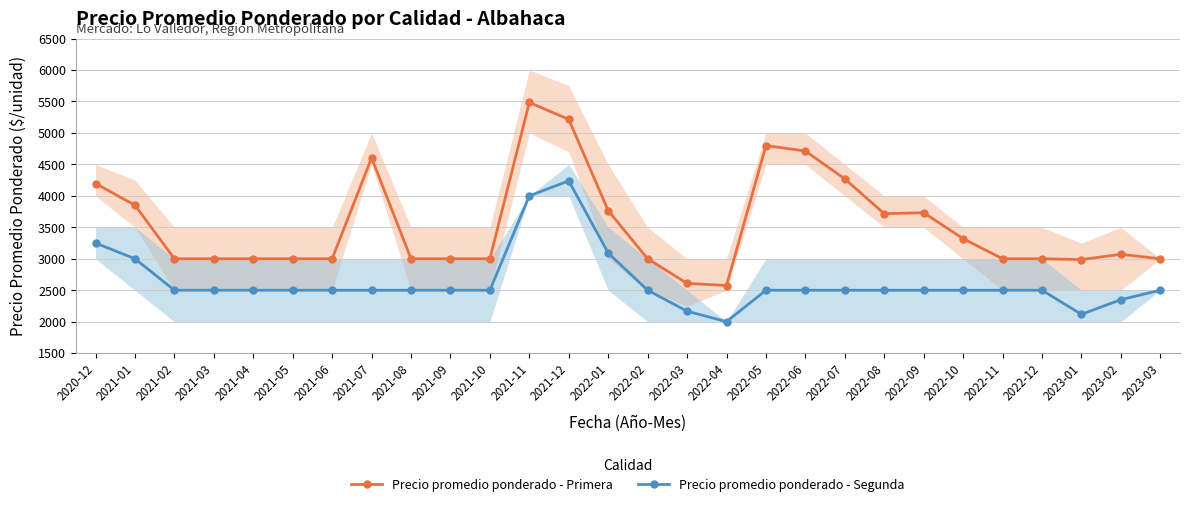

True or false: Precio promedio ponderado - Segunda has a value of 2500 at 2022-06.

True